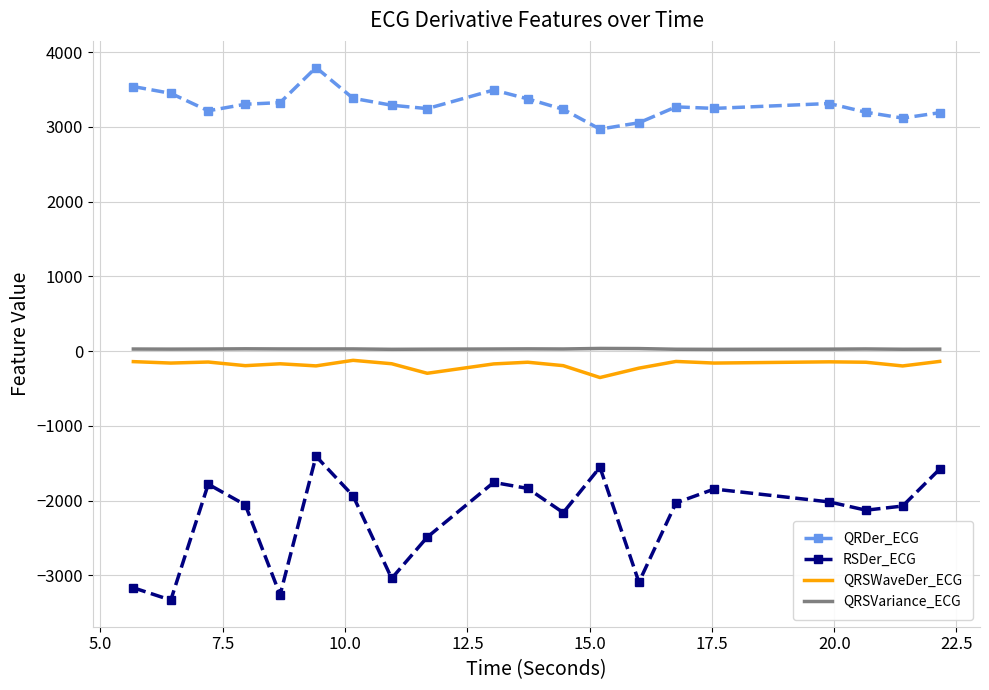

Which series has the largest total across all categories?

QRDer_ECG